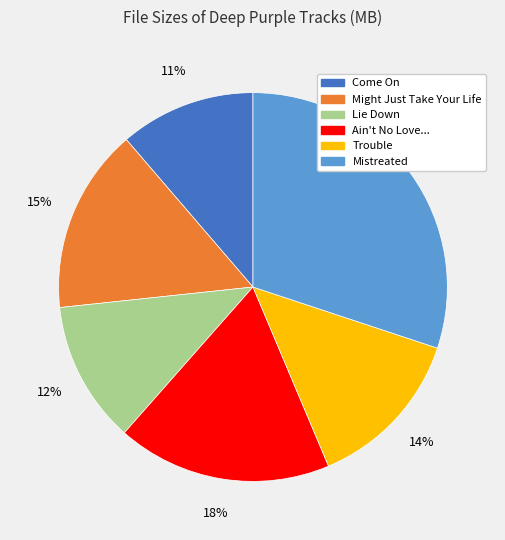

The Lie Down slice represents 22% of the pie. True or false?

False